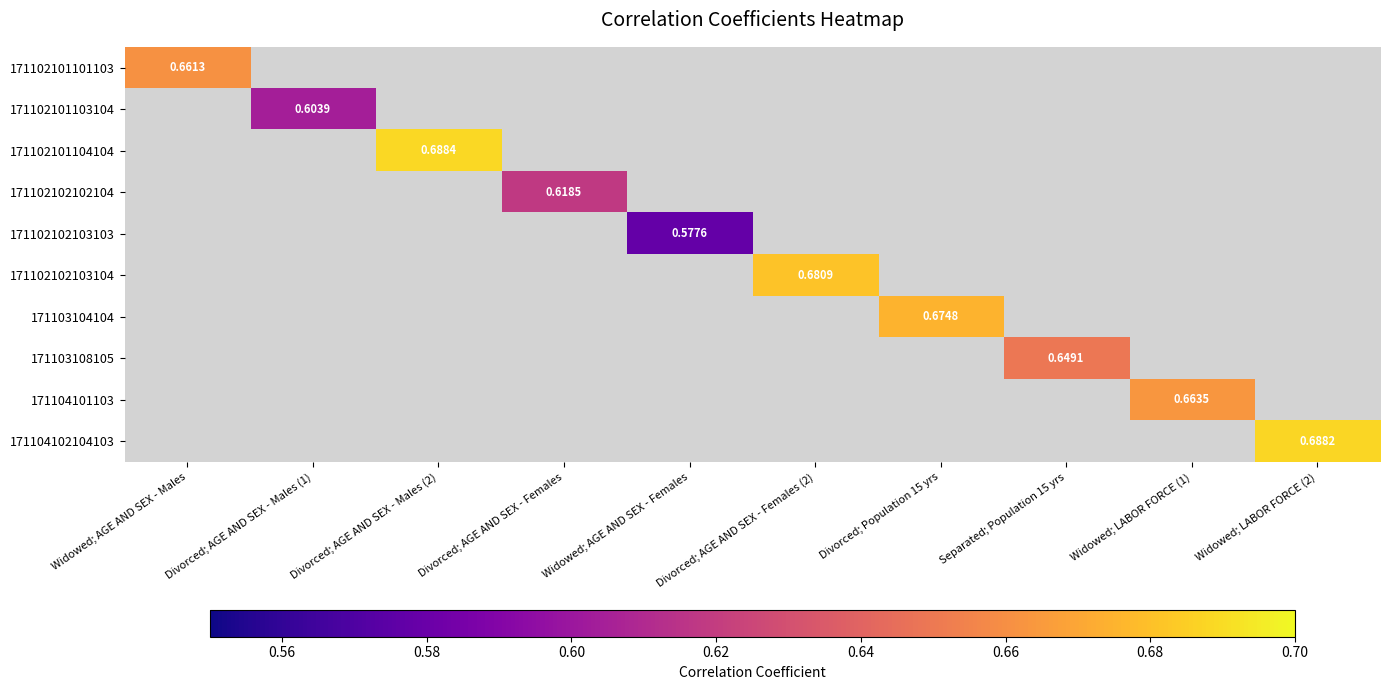

True or false: 171102102103104 has a value of 1.1 at Divorced; AGE AND SEX - Females (2).

False